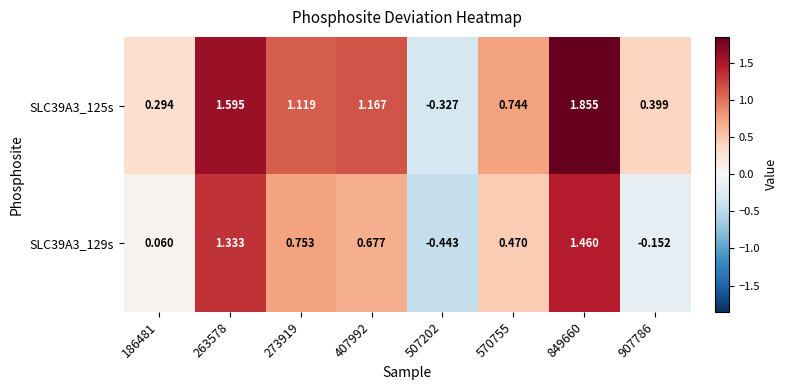

List the series in order of their peak value, lowest first.

SLC39A3_129s, SLC39A3_125s